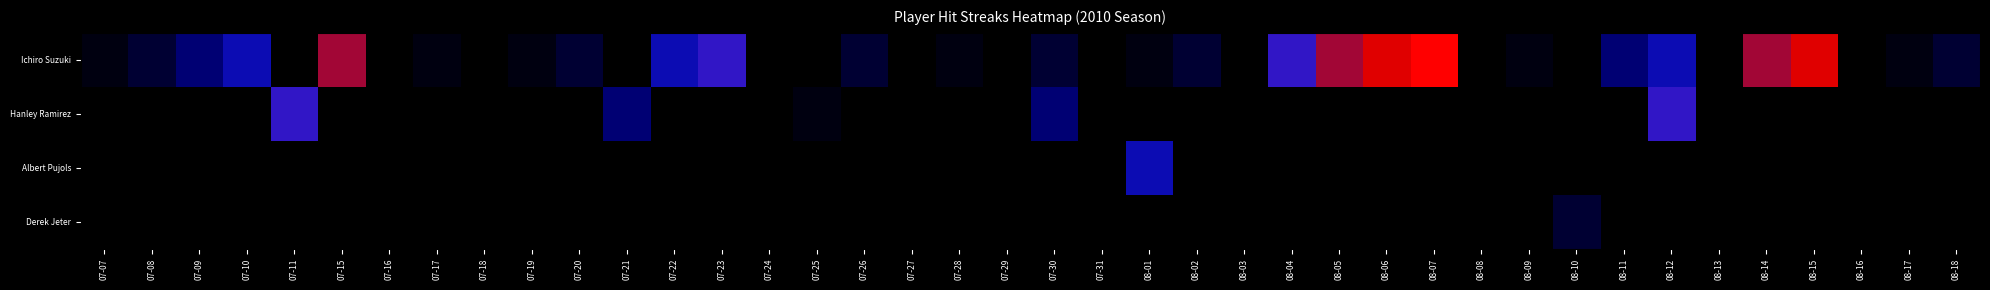

Which label corresponds to the smallest value in the chart?

07-11